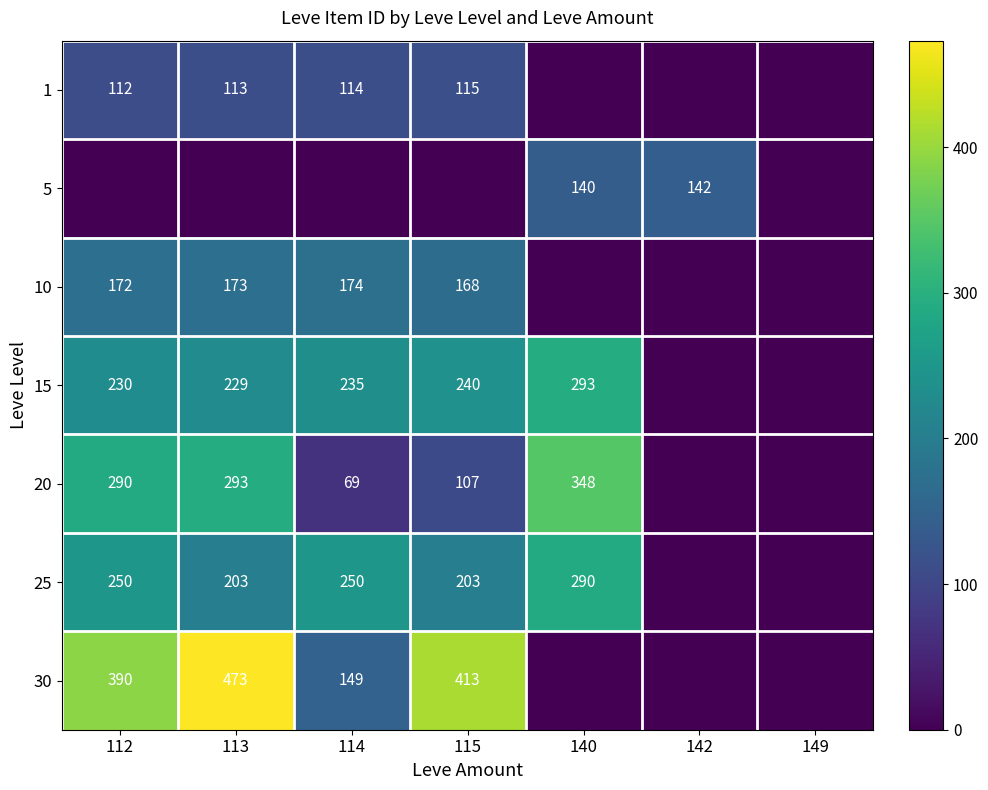

How many distinct data groups are displayed?

7